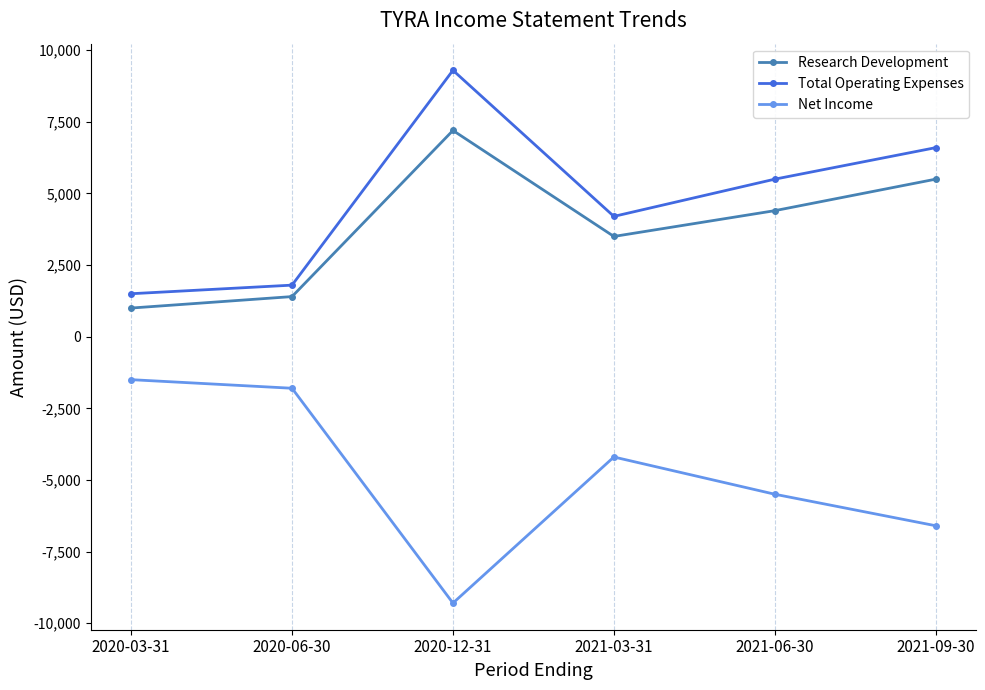

Reading left to right, what are all the values shown in this chart?

Research Development: 2020-03-31=1000	2020-06-30=1400	2020-12-31=7200	2021-03-31=3500	2021-06-30=4400	2021-09-30=5500
Total Operating Expenses: 2020-03-31=1500	2020-06-30=1800	2020-12-31=9300	2021-03-31=4200	2021-06-30=5500	2021-09-30=6600
Net Income: 2020-03-31=-1500	2020-06-30=-1800	2020-12-31=-9300	2021-03-31=-4200	2021-06-30=-5500	2021-09-30=-6600